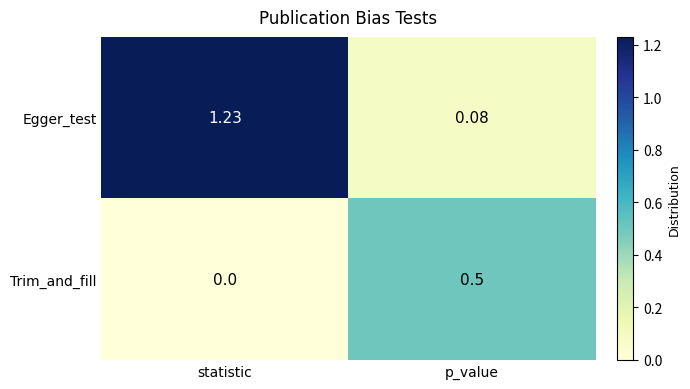

Where is Egger_test nearest to the value 0?

p_value